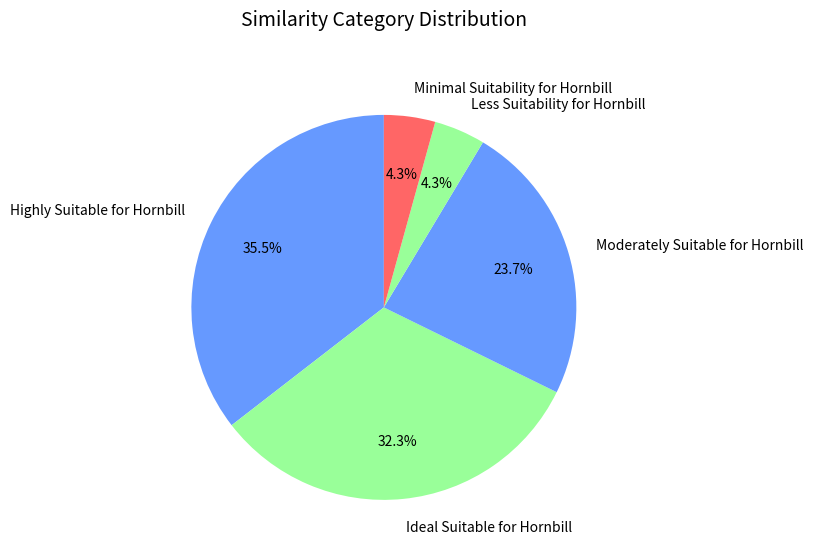

To the nearest percent, what is the average slice percentage?

20%